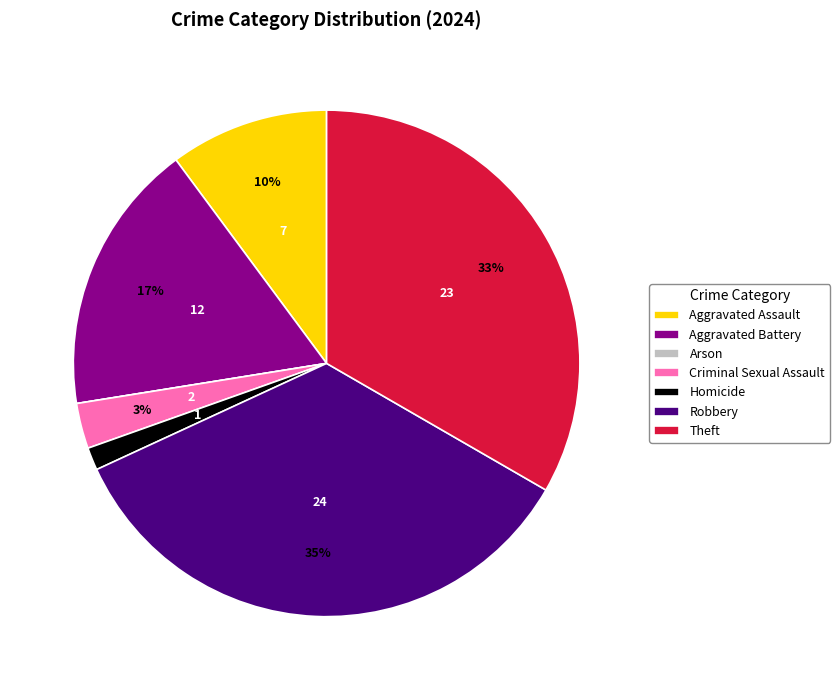

To the nearest percent, what portion does Aggravated Assault represent?

10%